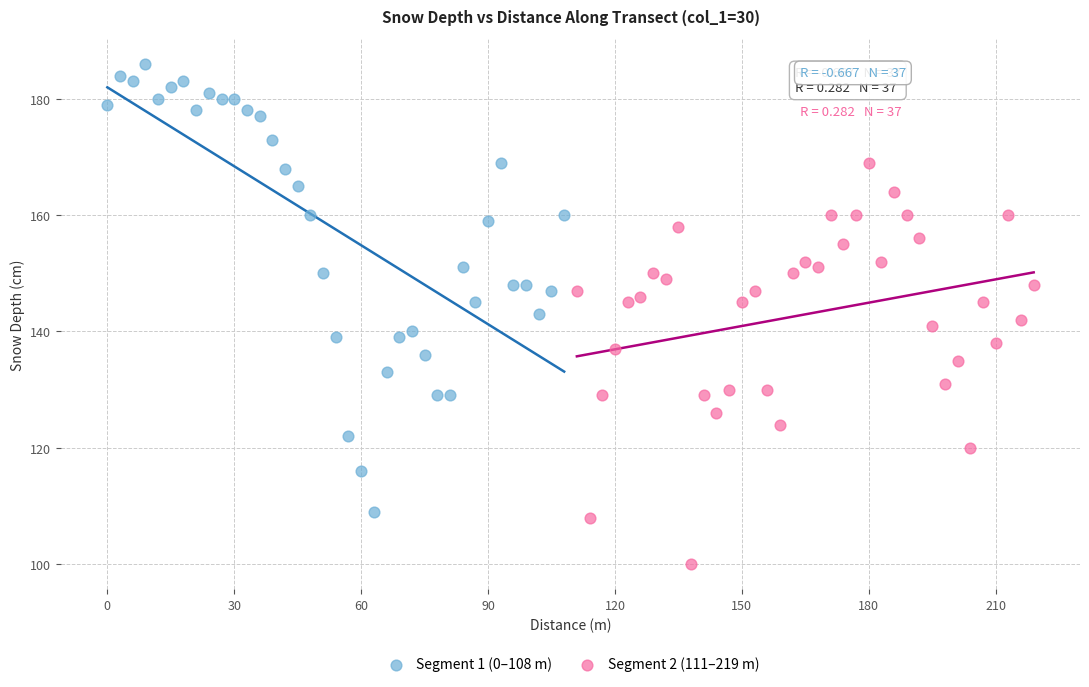

What are all the series names shown in the legend?

Segment 1 (0–108 m), Segment 2 (111–219 m)